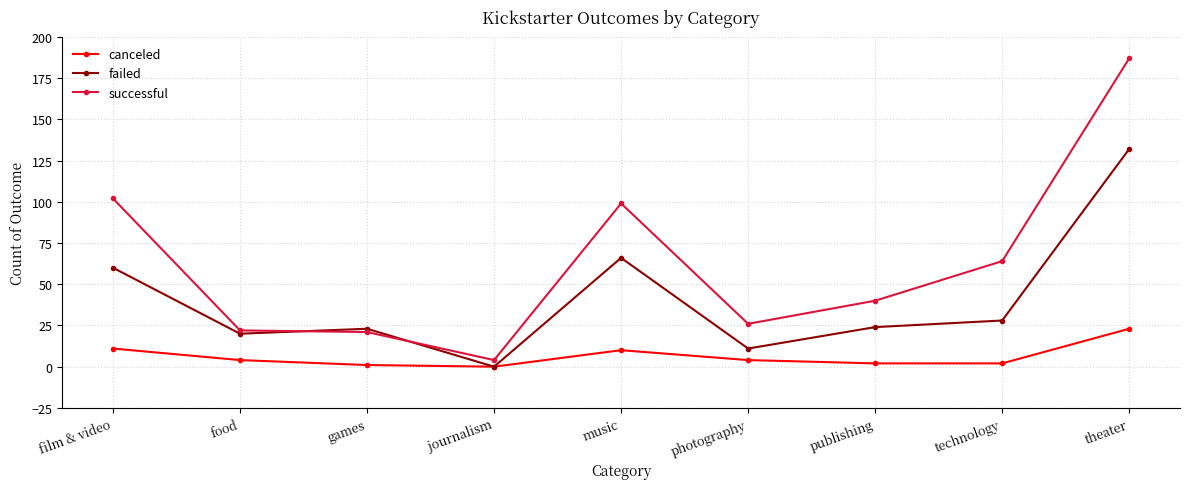

What are all the series names shown in the legend?

canceled, failed, successful